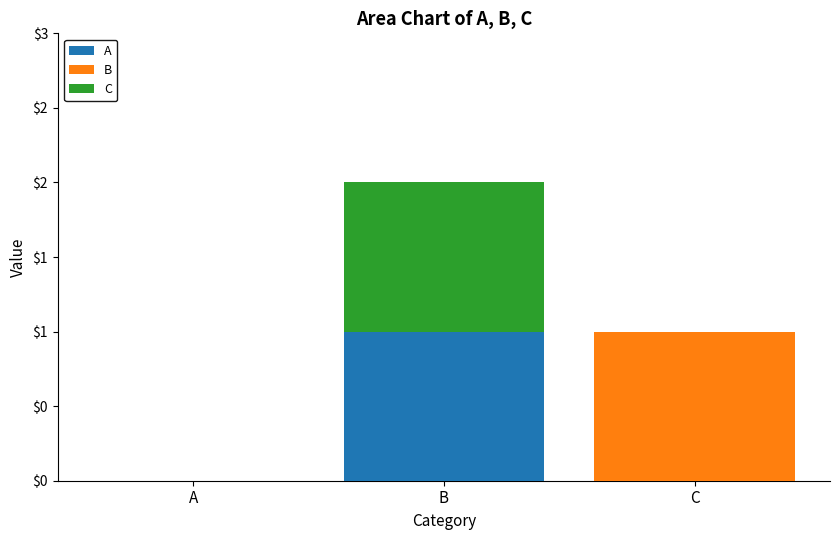

What are all the series names shown in the legend?

A, B, C